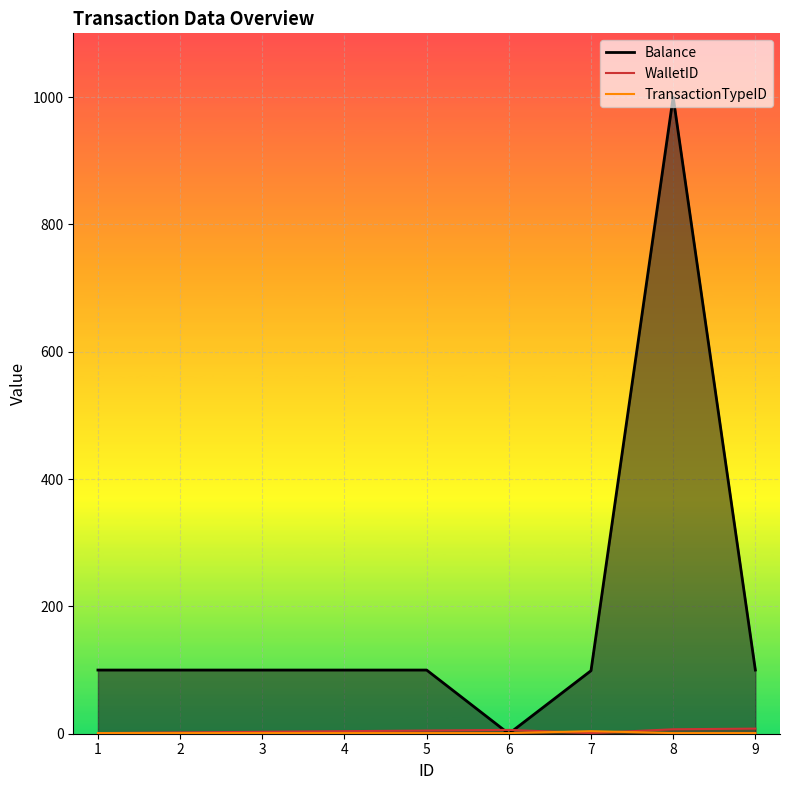

What are all the series names shown in the legend?

WalletID, Balance, TransactionTypeID